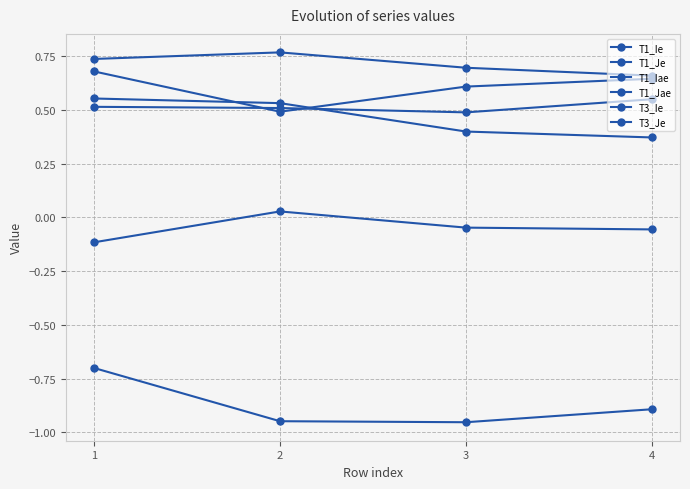

What is the value of the T3_Ie point at the 3rd from the left?

-1.0